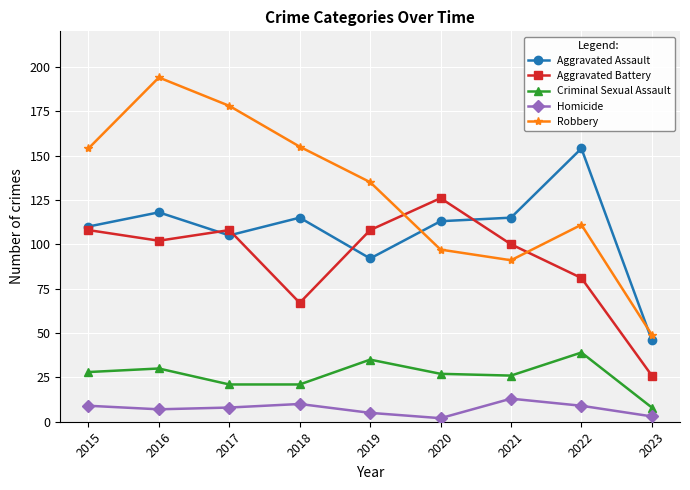

Is this an area chart (filled region under the line)?

No